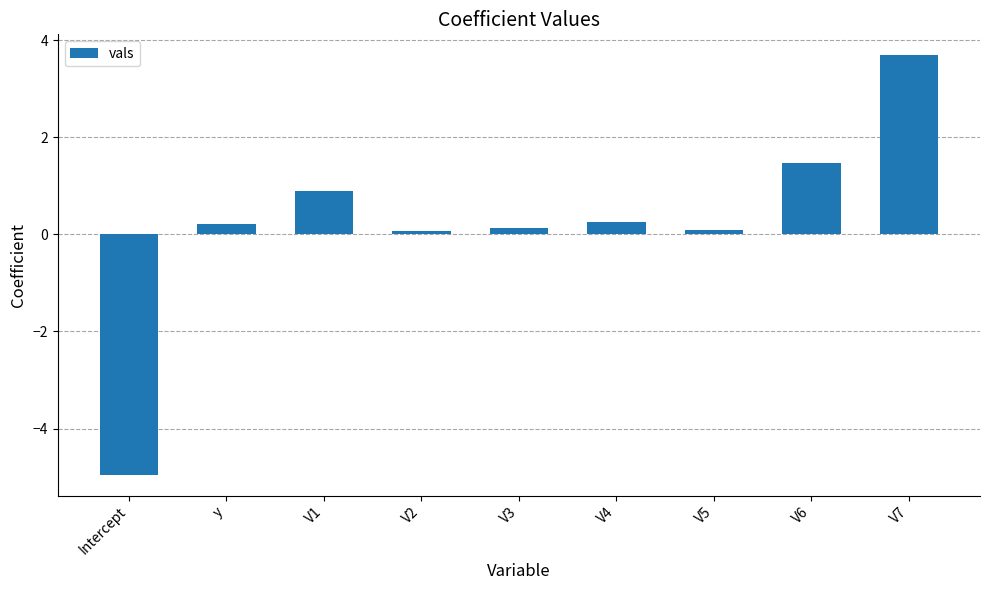

Reading right to left, what are all the values shown in this chart?

3.7	1.5	0.1	0.3	0.1	0.1	0.9	0.2	-5.0